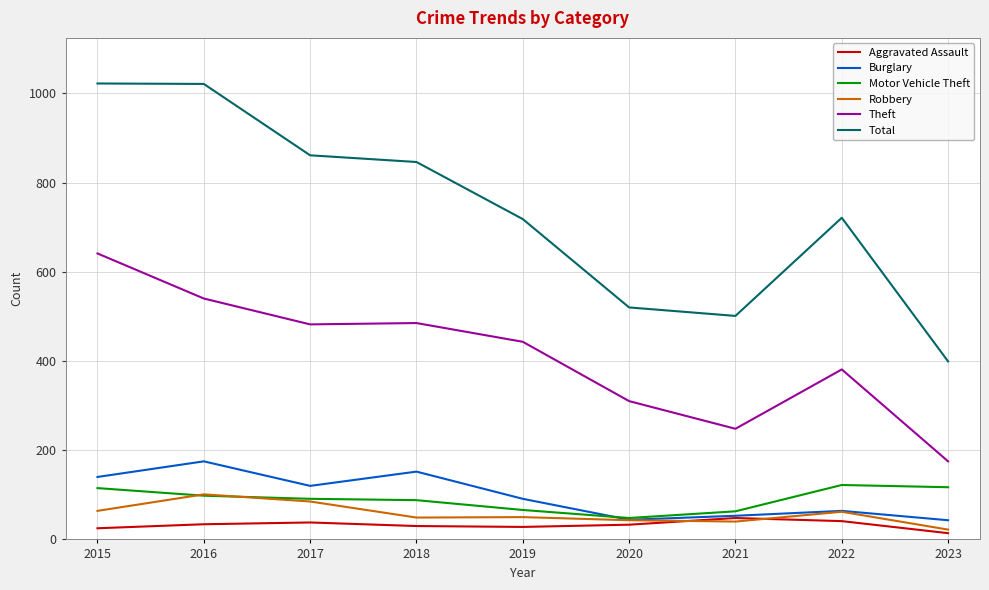

Which category has the lowest value across all series?

2023